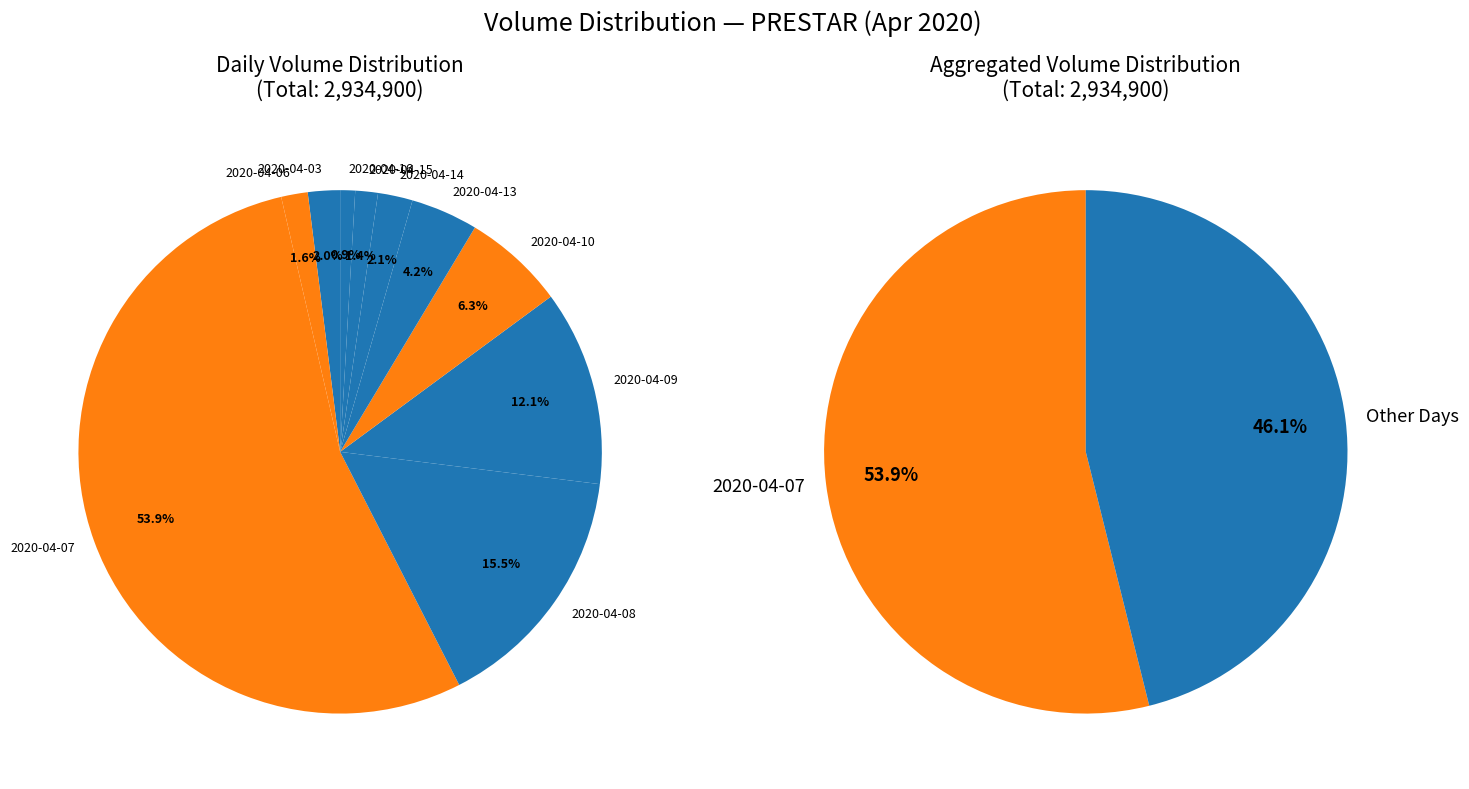

What is the largest slice in the pie chart?

2020-04-07